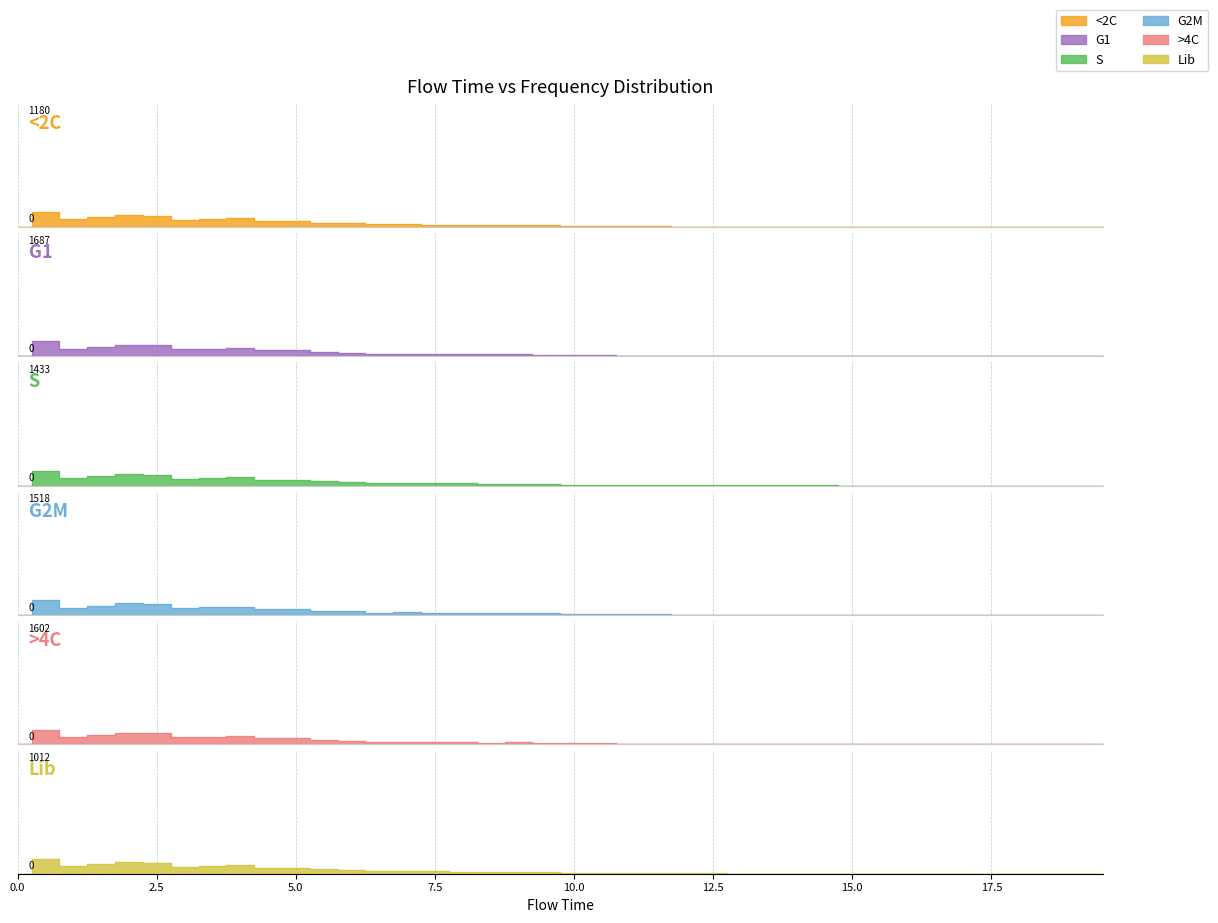

Rank the categories by value from highest to lowest.

0.5, 2.0, 2.5, 1.5, 4.0, 3.5, 1.0, 3.0, 4.5, 5.0, 5.5, 6.0, 7.0, 6.5, 7.5, 8.0, 9.0, 8.5, 9.5, 10.0, 10.5, 11.0, 11.5, 12.0, 12.5, 14.5, 13.0, 13.5, 14.0, 15.0, 15.5, 17.0, 16.0, 16.5, 17.5, 18.5, 19.5, 18.0, 19.0, 0.0